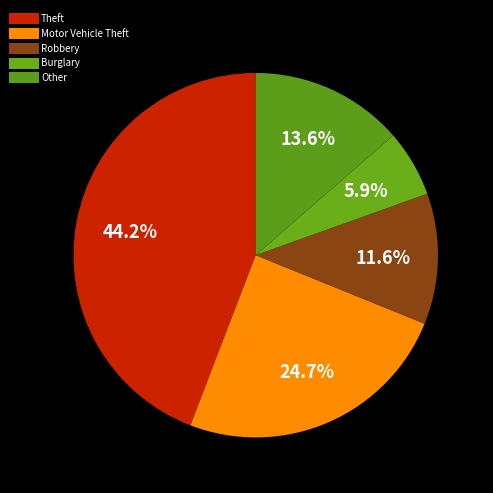

How many slices are in this pie chart?

5